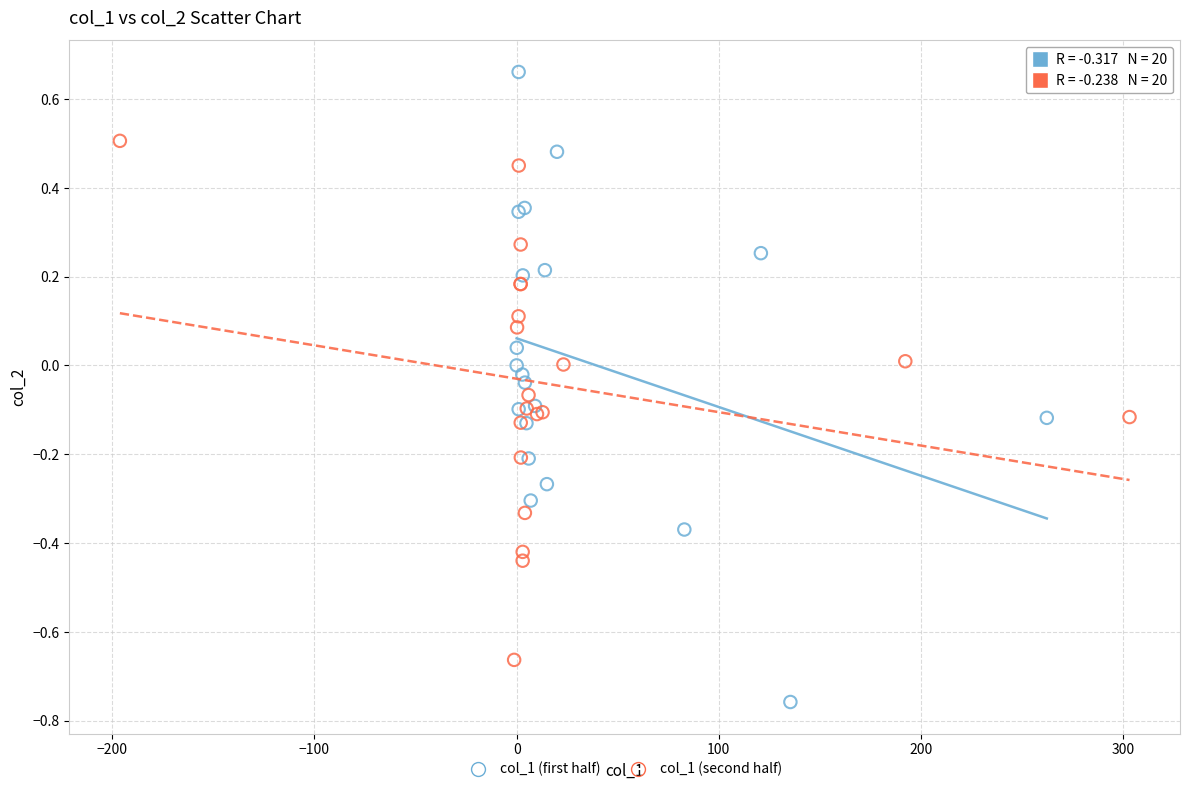

Which series has the largest Y range (max minus min)?

col_1 (first half)